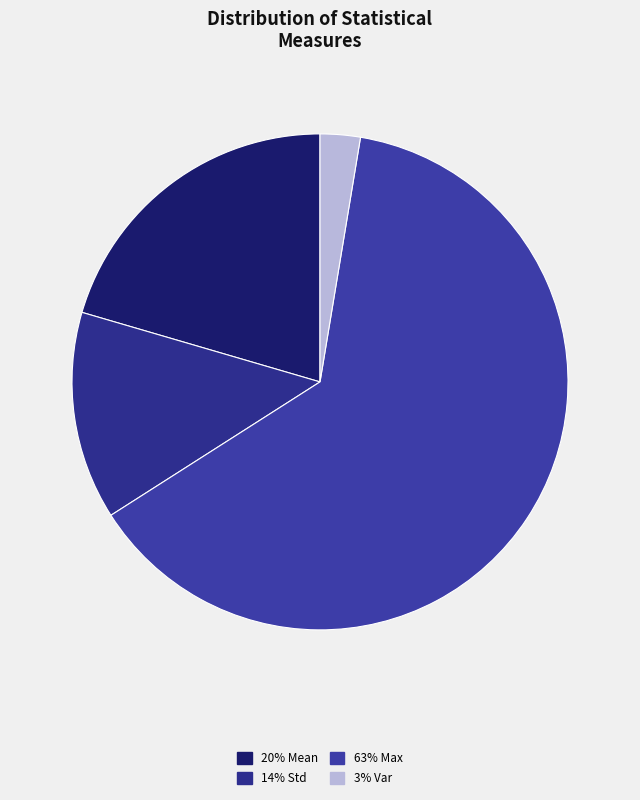

How many segments does this pie chart have?

4